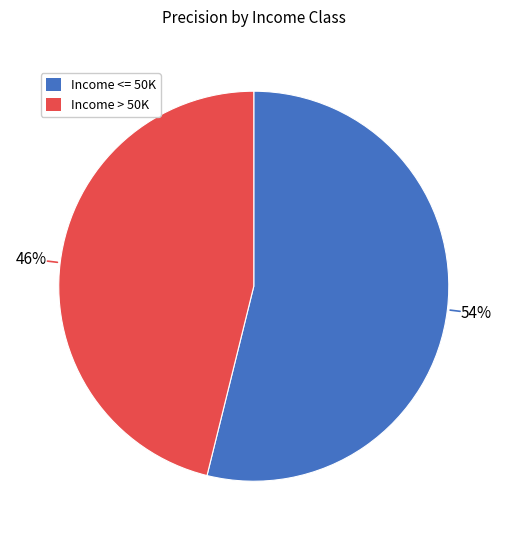

To the nearest percent, what is the difference between the largest and smallest slice percentages?

8%